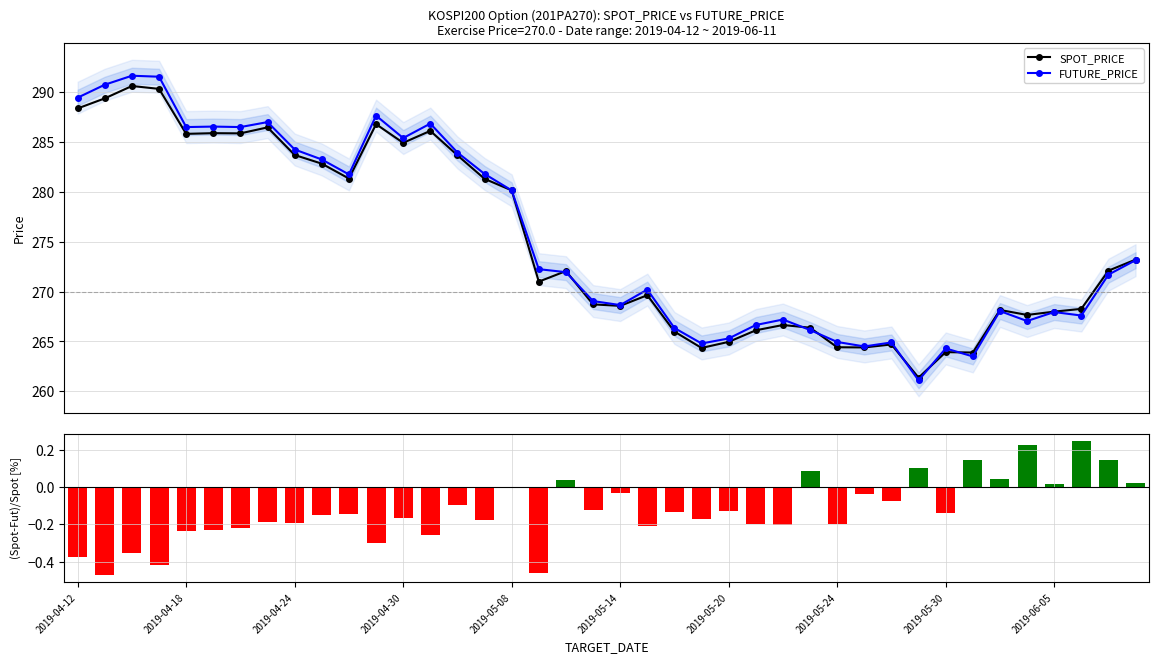

What is the sum of all FUTURE_PRICE values?

11012.3